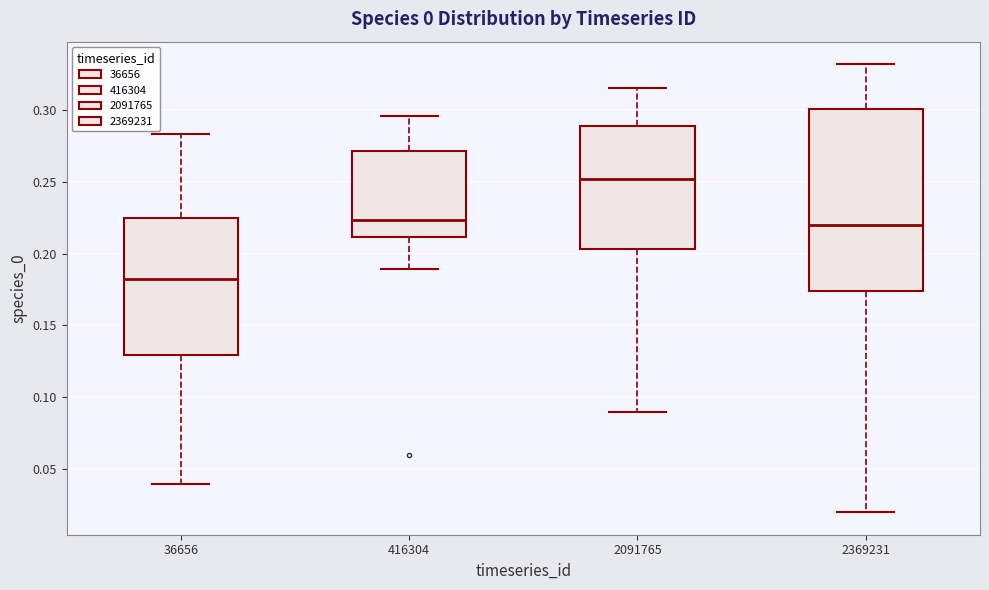

Reading left to right, transcribe this box plot: for each box, give where its median line is, the range the box spans, and where its two whiskers end, as read against the y-axis. The values are not printed on the chart, so give them approximately, as read against the axis.

36656: median 0.180, box 0.130 to 0.225, whiskers 0.040 to 0.285
416304: median 0.225, box 0.210 to 0.270, whiskers 0.190 to 0.295
2091765: median 0.250, box 0.205 to 0.290, whiskers 0.090 to 0.315
2369231: median 0.220, box 0.175 to 0.300, whiskers 0.020 to 0.330